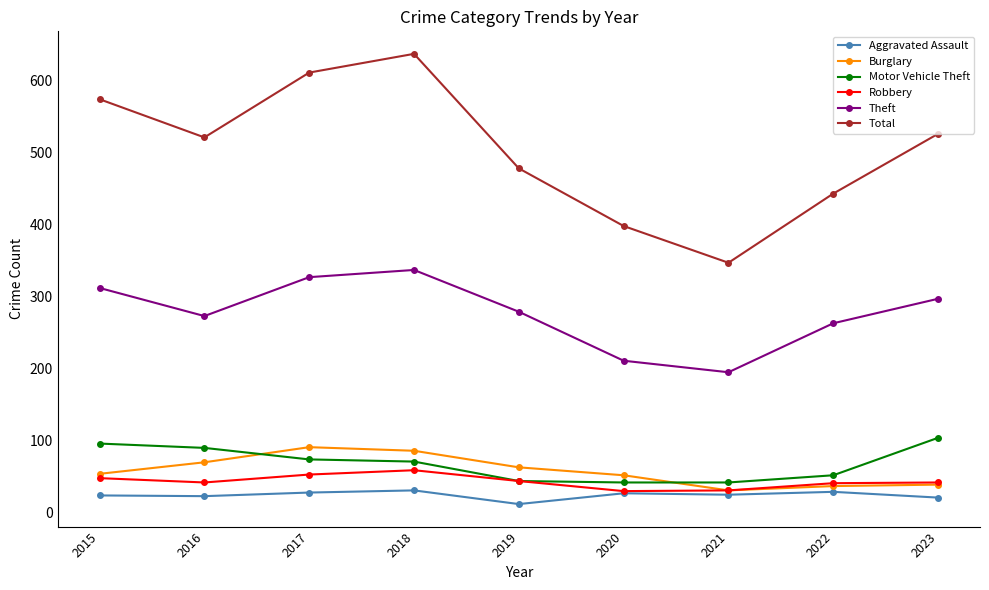

Which series has the widest spread of values?

Total